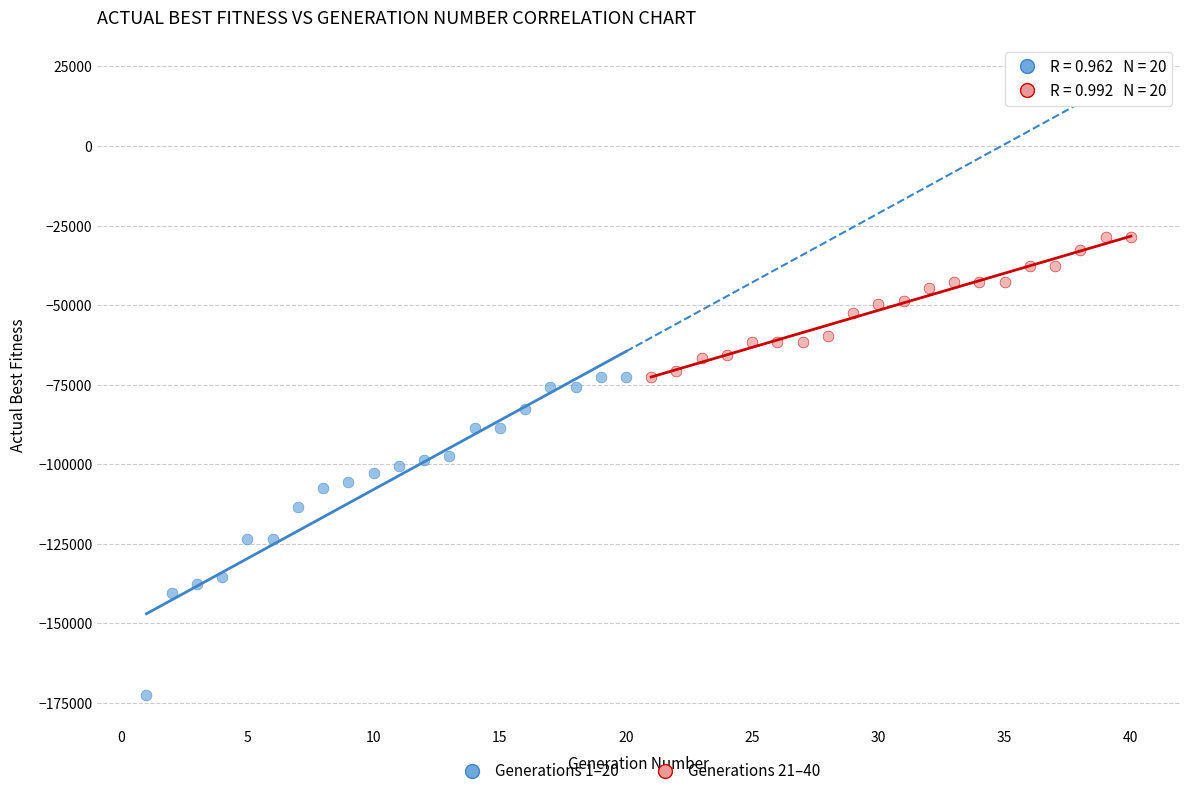

Which series has the widest spread of Y values?

Generations 1–20